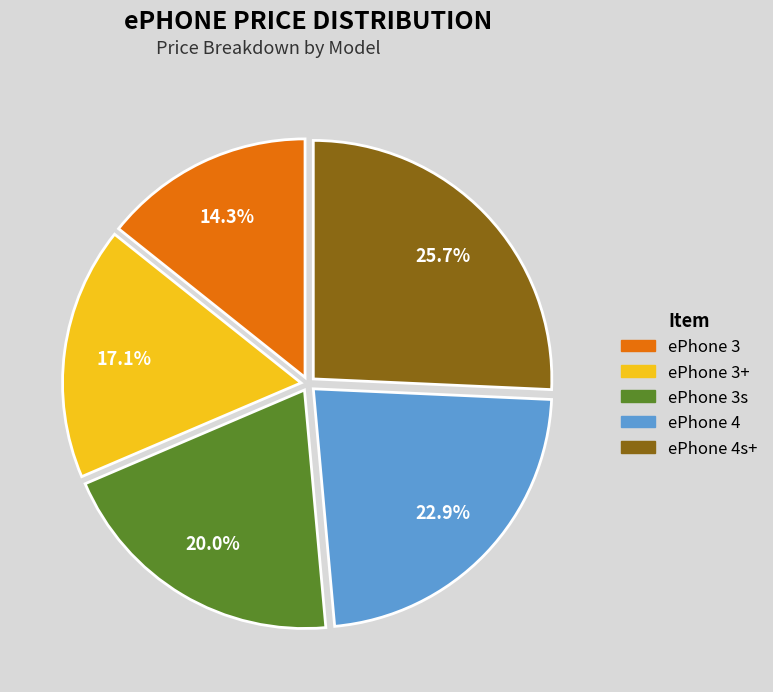

What is the largest slice in the pie chart?

ePhone 4s+